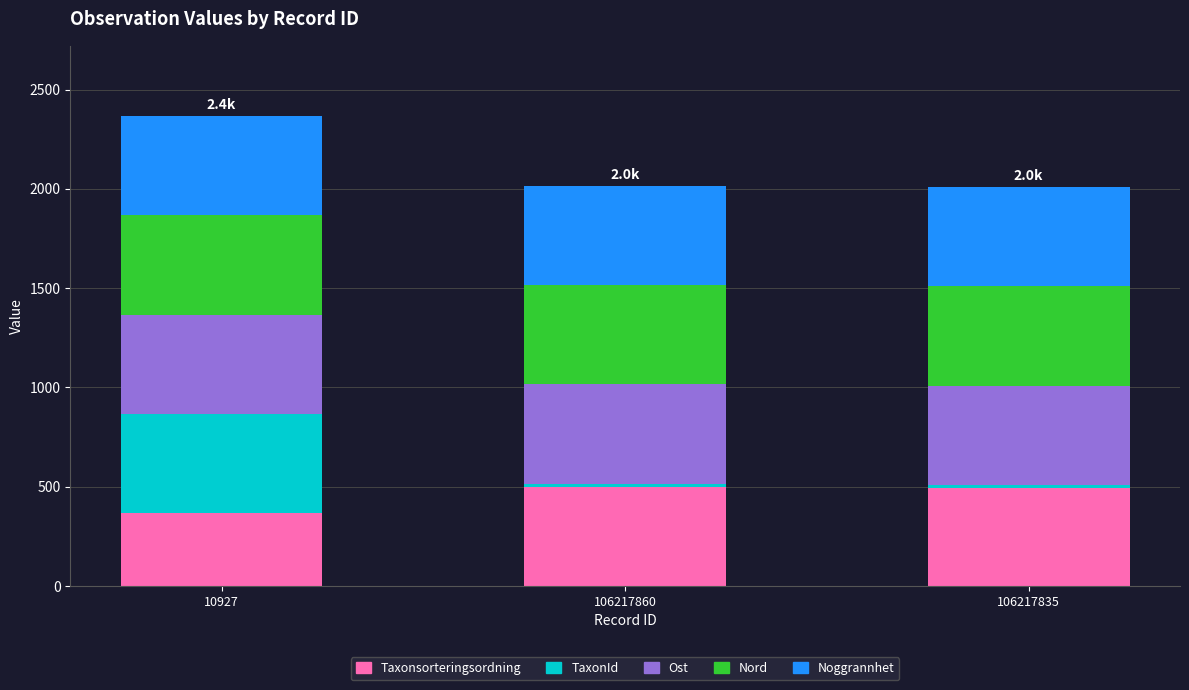

At which category is the sum across all series the highest?

10927